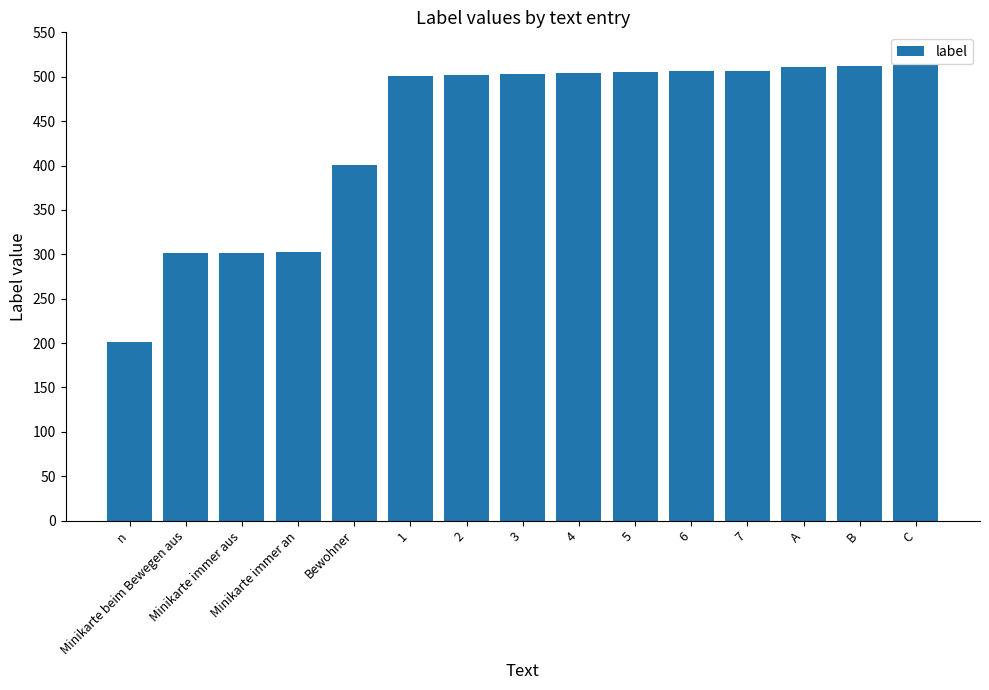

Rank the categories by value from lowest to highest.

n, Minikarte beim Bewegen aus, Minikarte immer aus, Minikarte immer an, Bewohner, 1, 2, 3, 4, 5, 6, 7, A, B, C